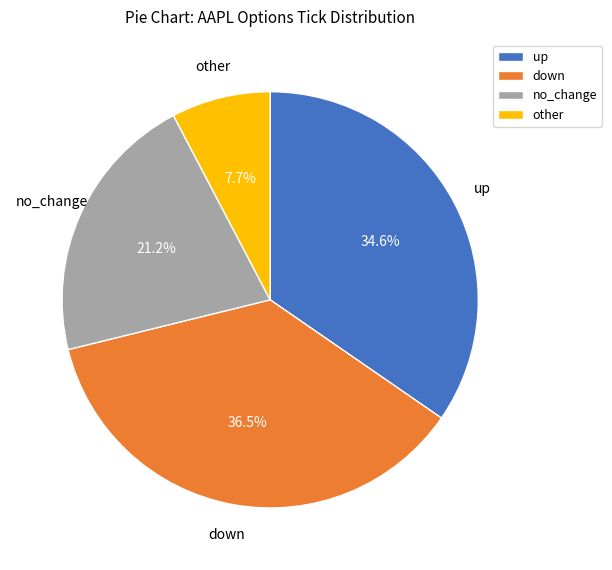

Between up and no_change, which is larger?

up